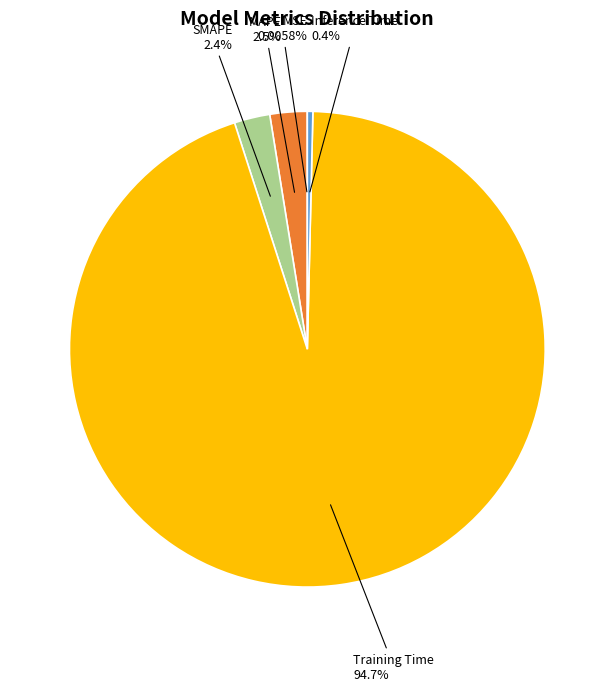

Do Training Time and Inference Time together represent more than half of the pie?

Yes